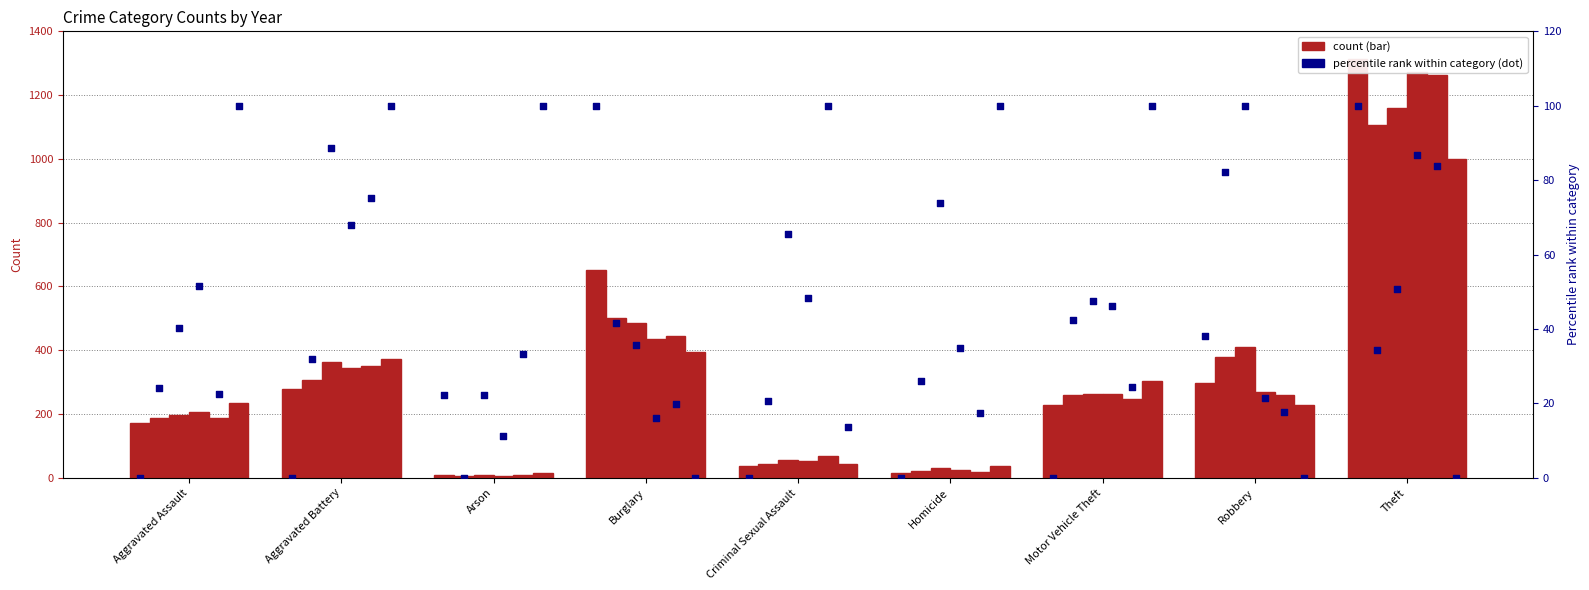

Is the value of pct rank 2015 at Aggravated Assault greater than the value of pct rank 2018 at Robbery?

No